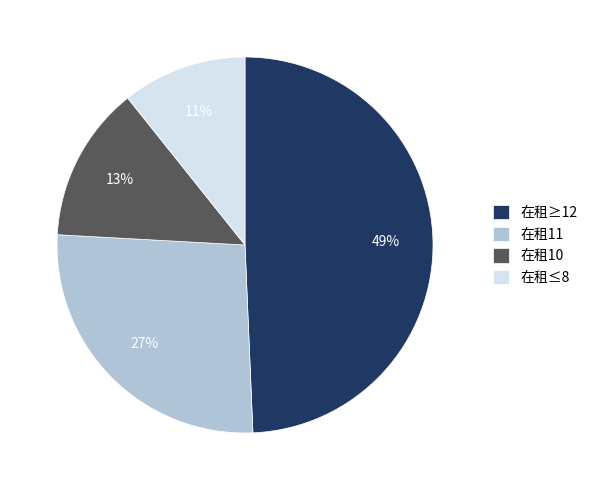

What is the largest slice in the pie chart?

在租≥12